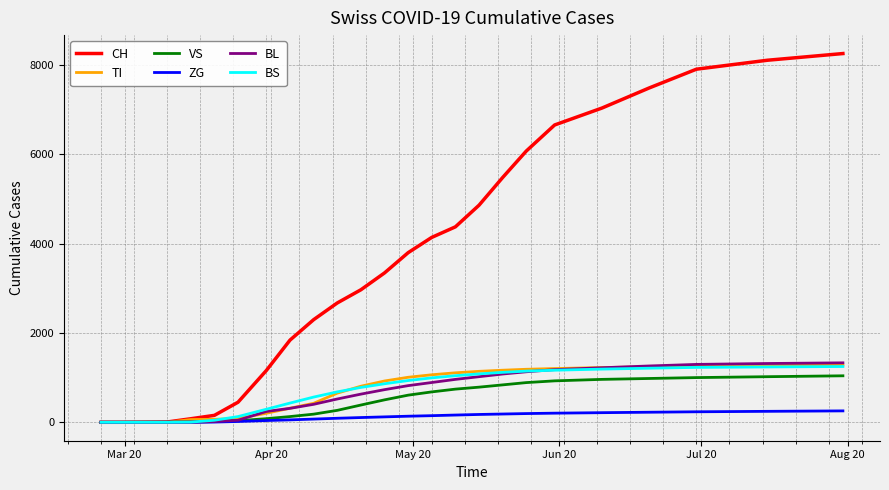

What is the highest value of the TI series?

1280